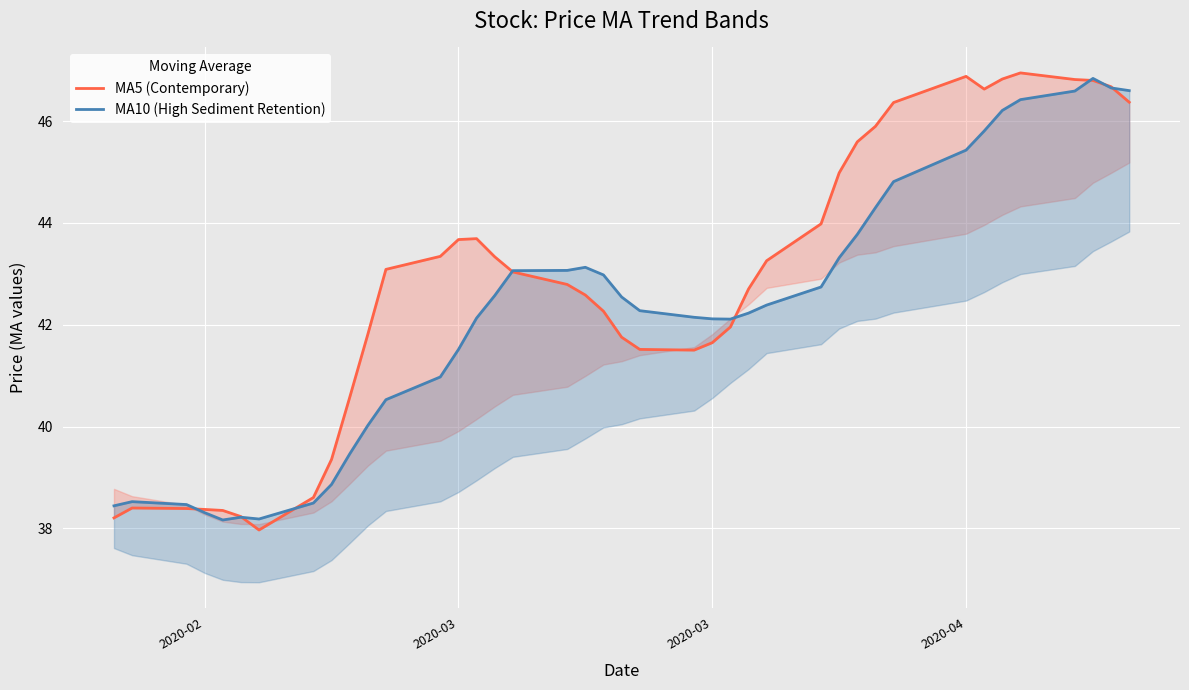

How many data points in MA5 (Contemporary) are less than 43?

20